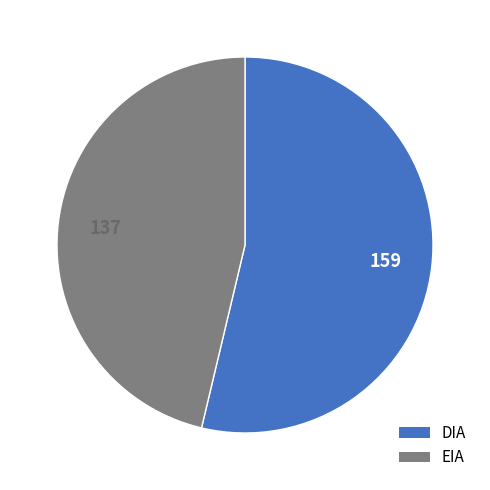

Rank the categories by value from highest to lowest.

DIA, EIA